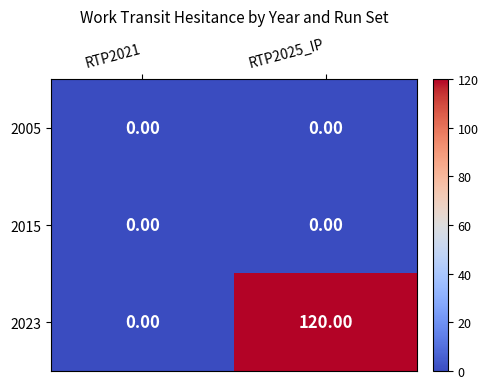

What is the difference between the maximum and minimum values in the 2023 series?

120